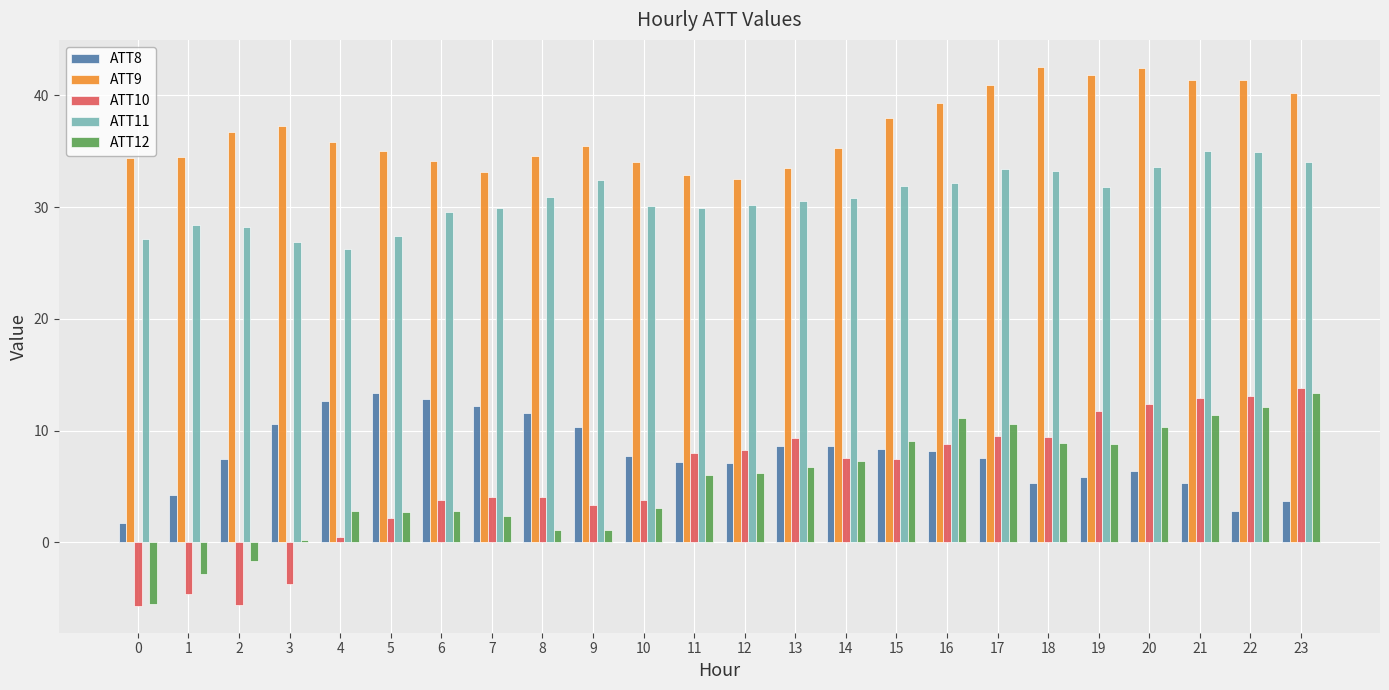

What is the difference between the second highest and minimum values in the ATT8 series?

11.1